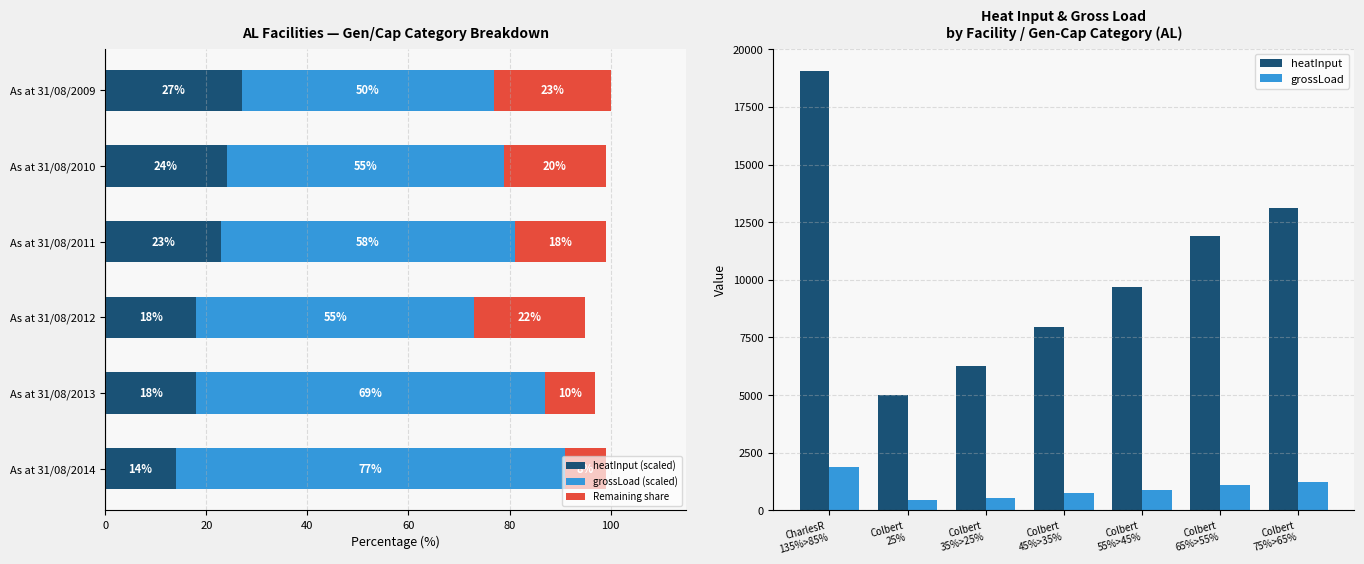

What is the average value of the heatInput series?

10427.6